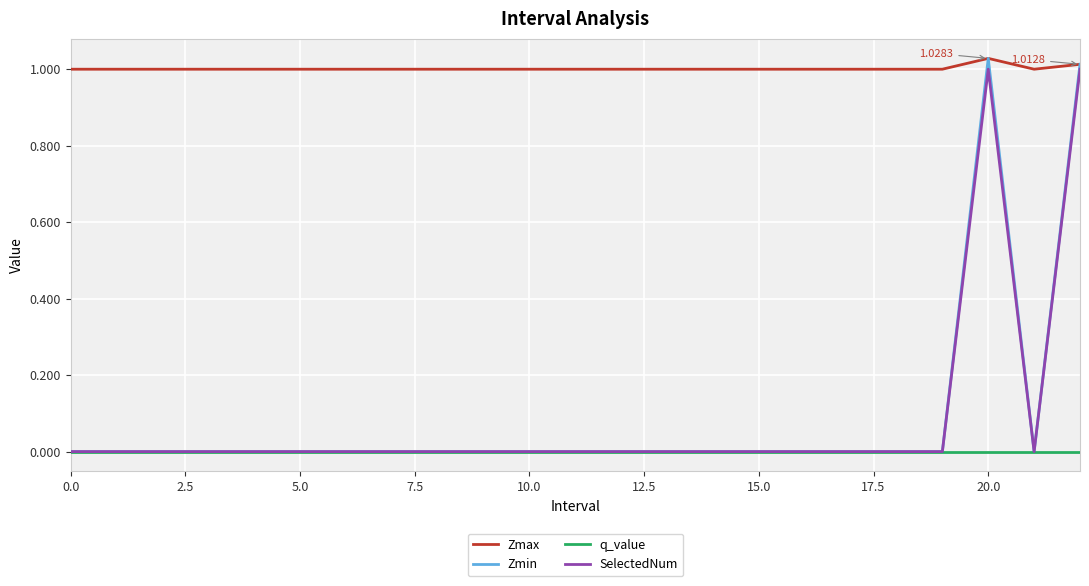

Which series has the largest total across all categories?

Zmax